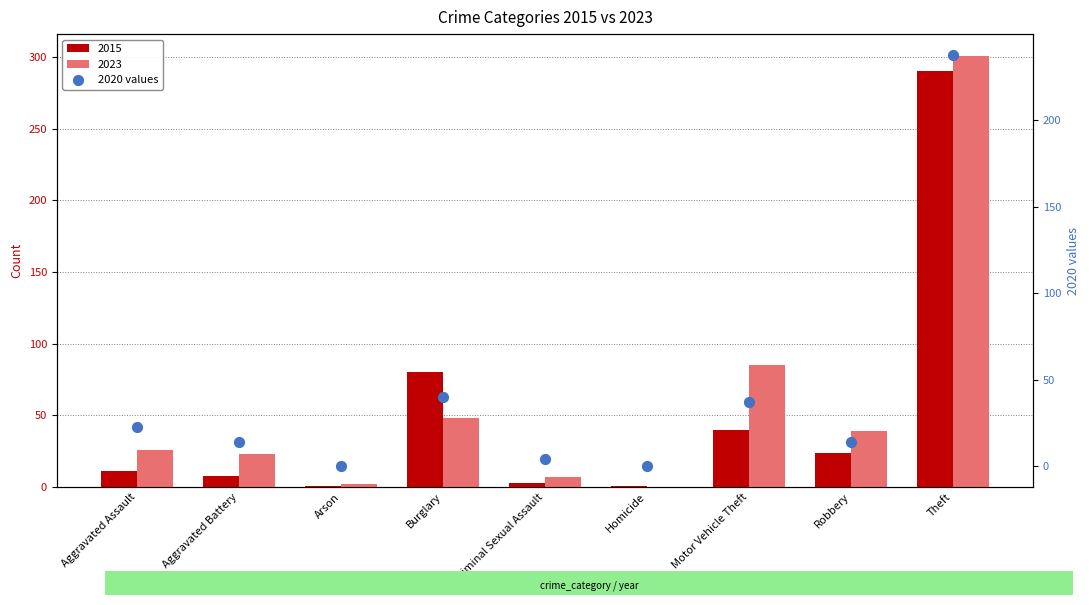

Approximately how many times larger is the value at Aggravated Battery compared to Aggravated Assault?

0.6